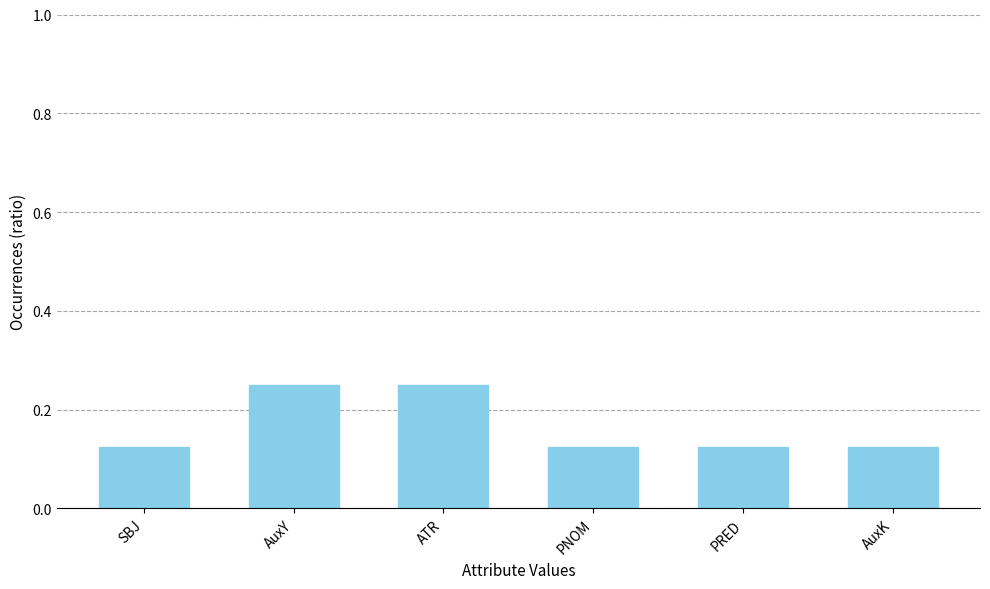

What is the sum of all values?

1.0